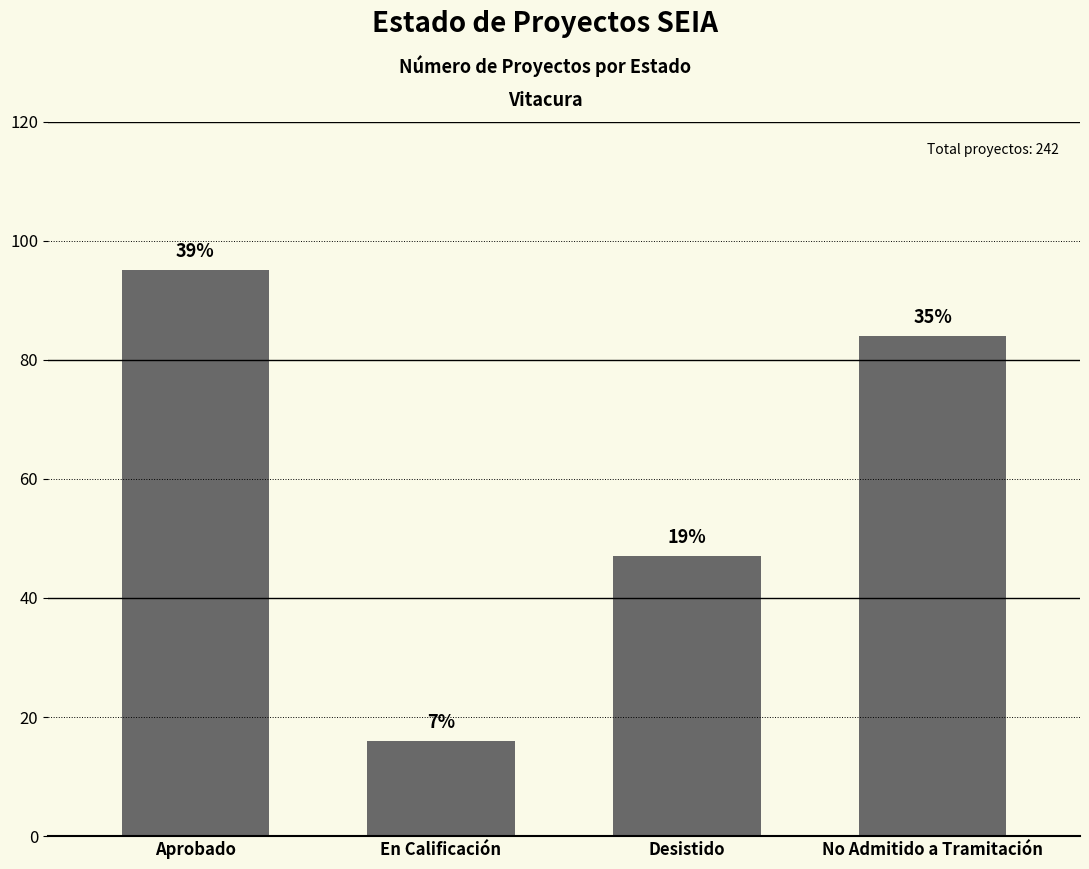

What is the difference between the values at Aprobado and Desistido?

48